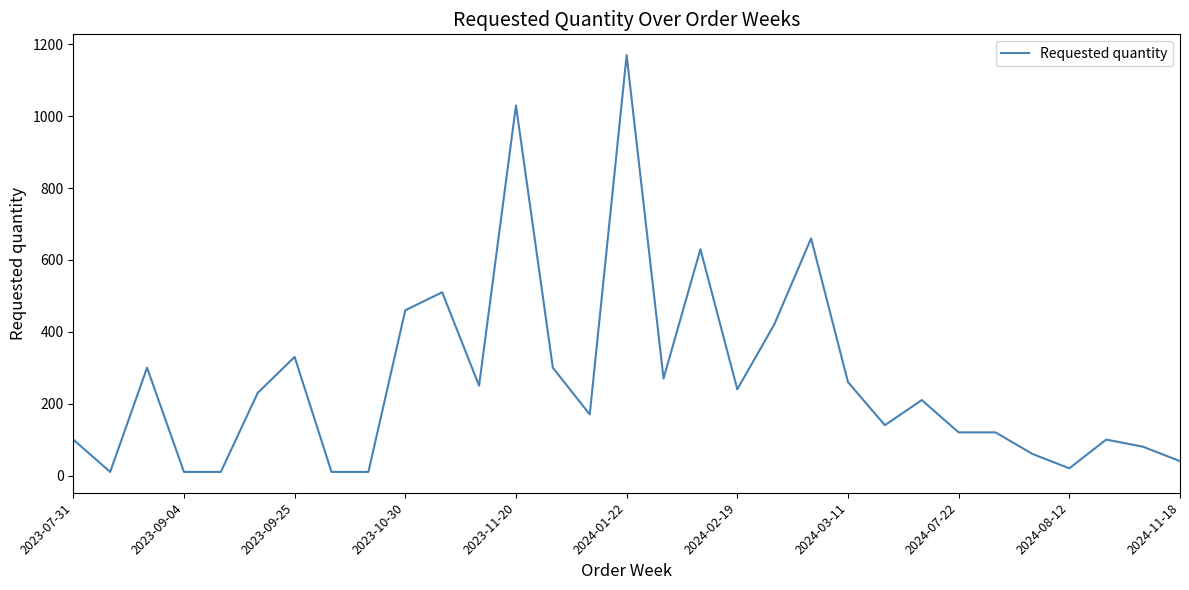

What is the greatest value displayed?

1170